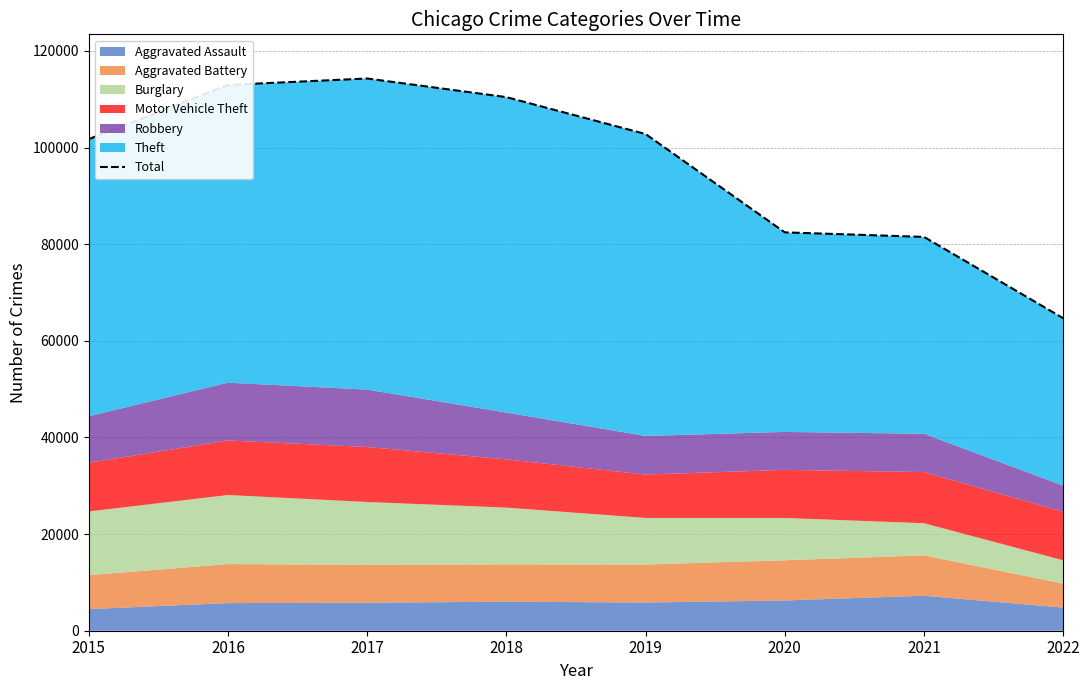

Reading right to left, list all the values displayed in this chart.

2022=64674	2021=81499	2020=82440	2019=102786	2018=110426	2017=114279	2016=112950	2015=101737